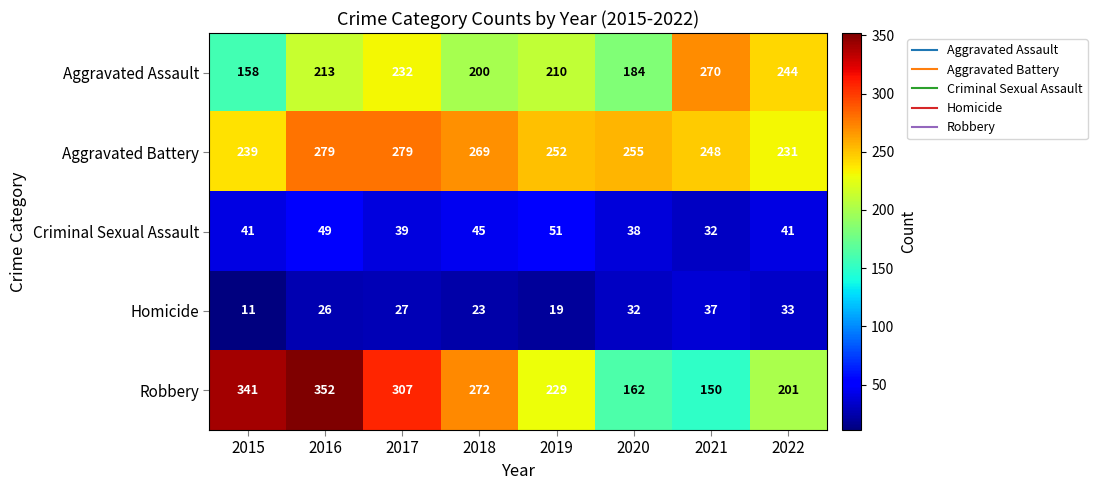

At how many categories does at least one series exceed 86?

8